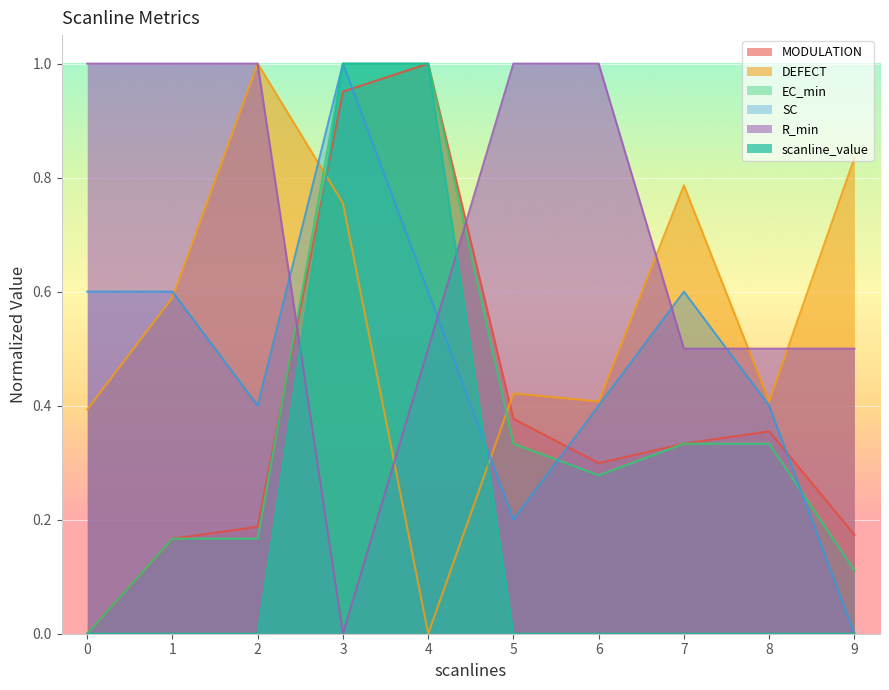

Is the value of R_min at 3 greater than the value of SC at 9?

No